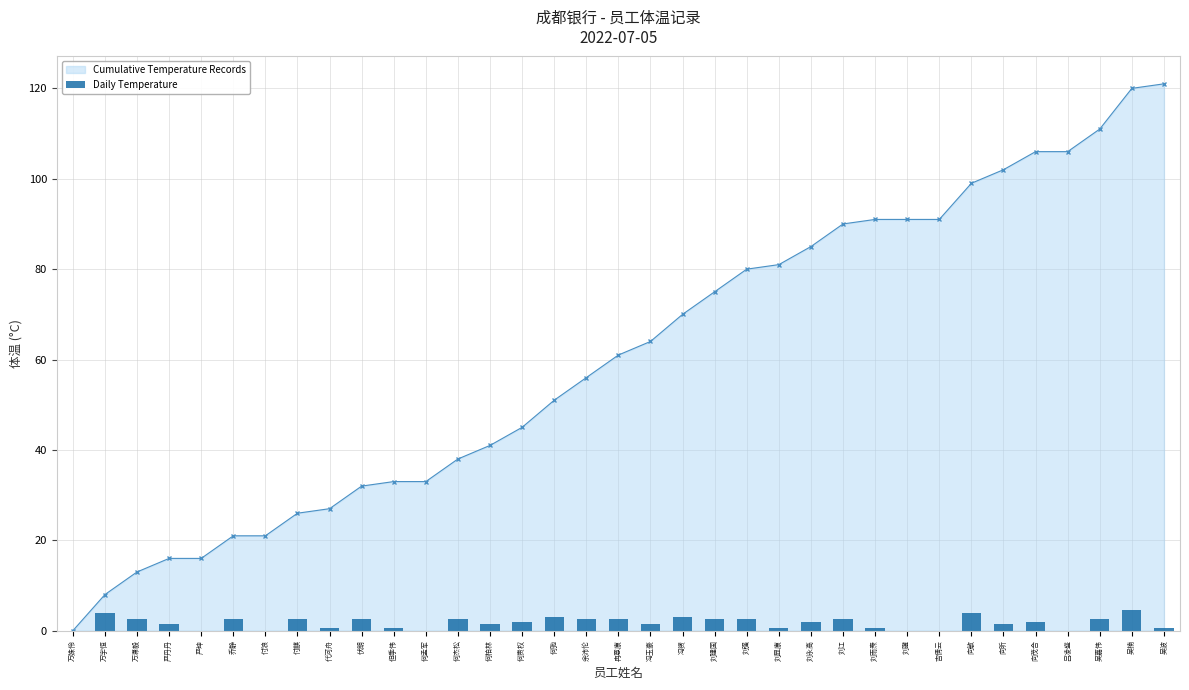

Does the chart contain any negative values?

No